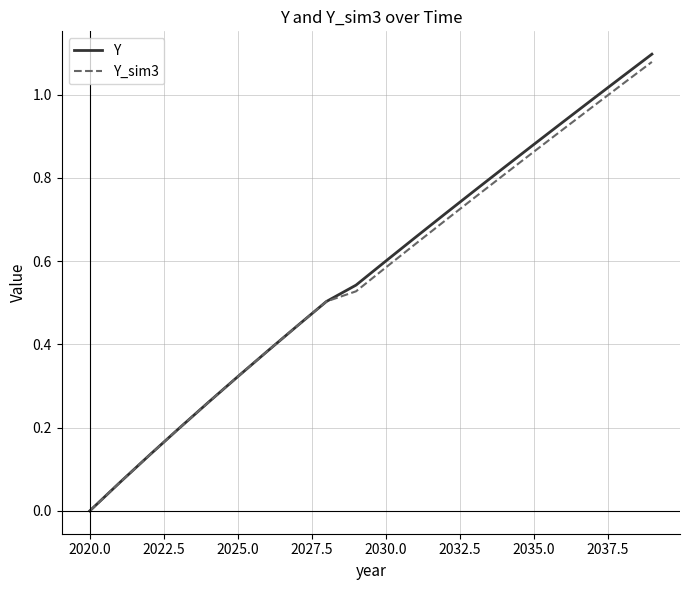

Which series has the largest range (max minus min)?

Y